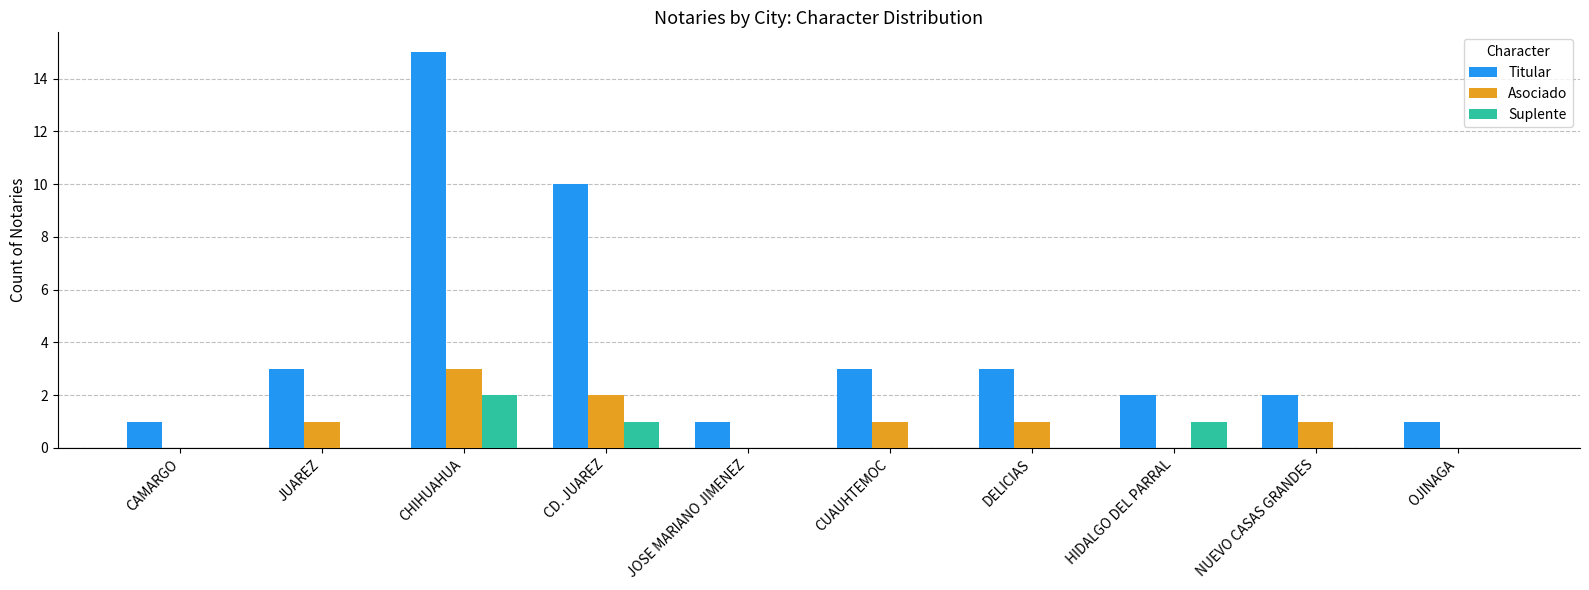

Which series has the largest total across all categories?

Titular